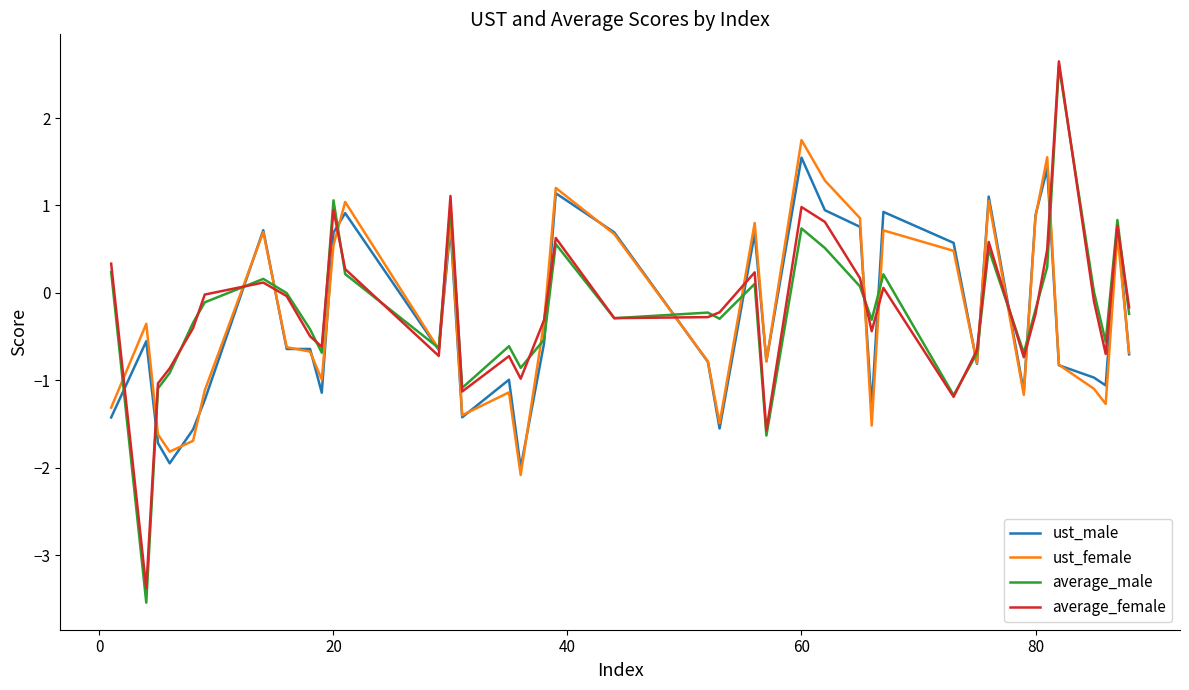

What is the minimum value for average_female?

-3.4